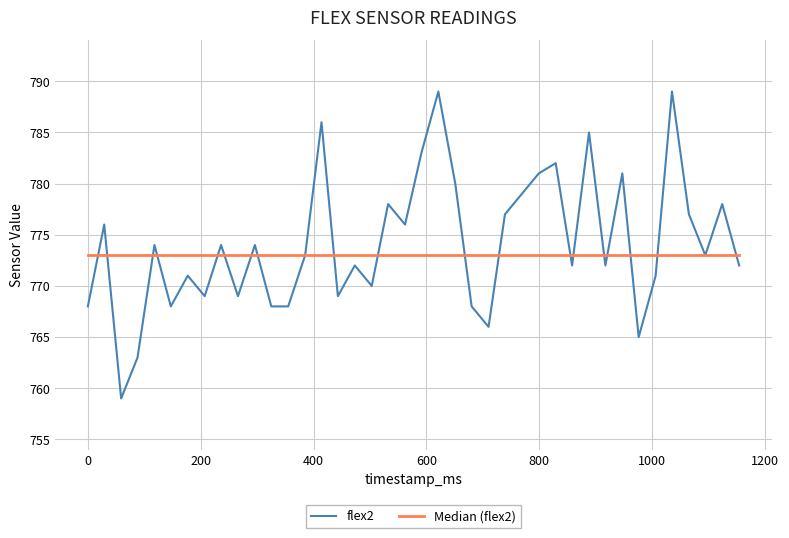

Which series has the largest total across all categories?

flex2